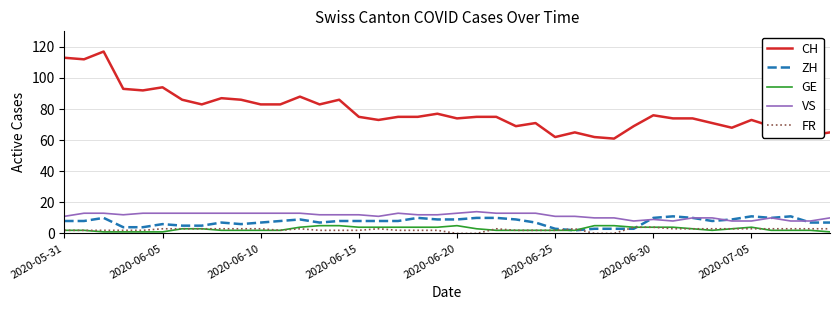

How many categories are shown in the chart?

40